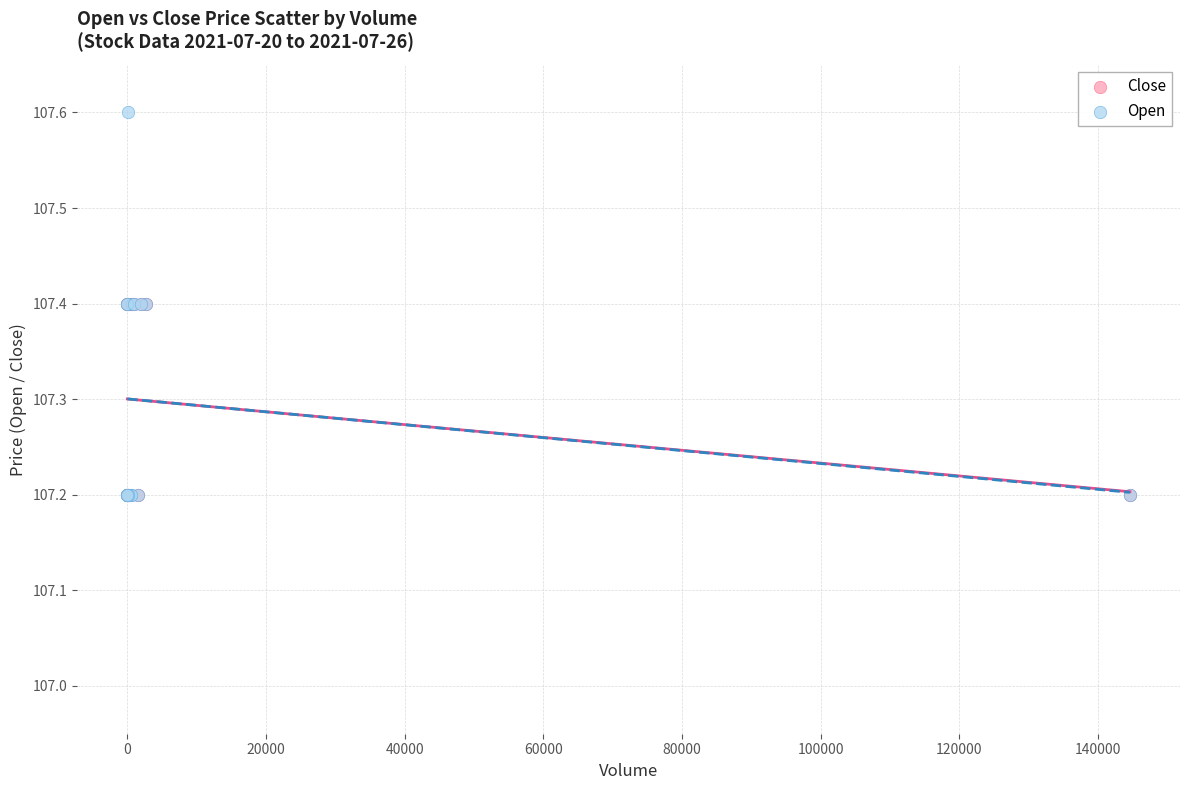

Which series has the widest spread of Y values?

Open